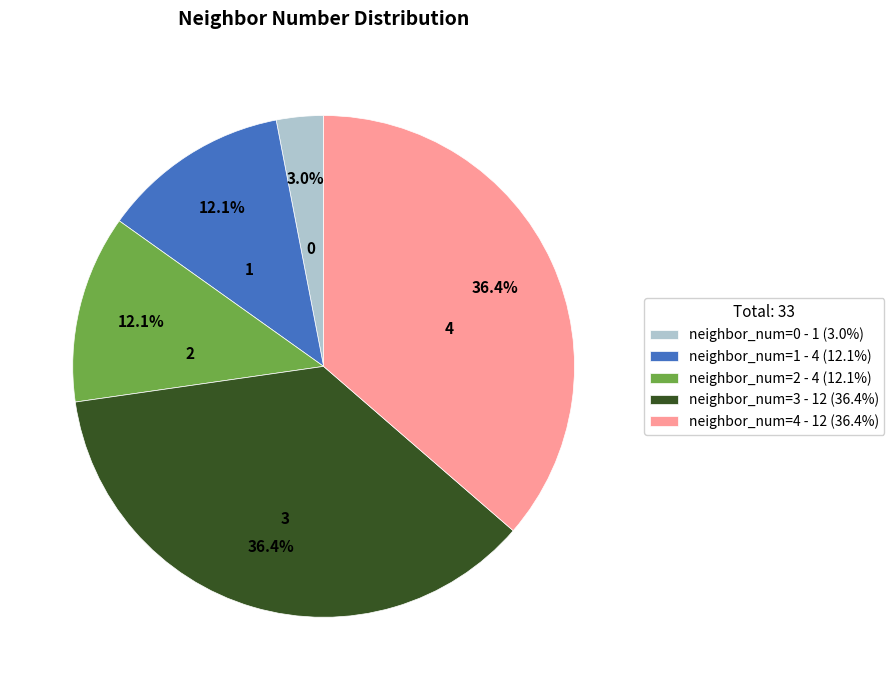

What percentage do neighbor_num=2 - 4 (12.1%) and neighbor_num=4 - 12 (36.4%) together represent?

48.5%